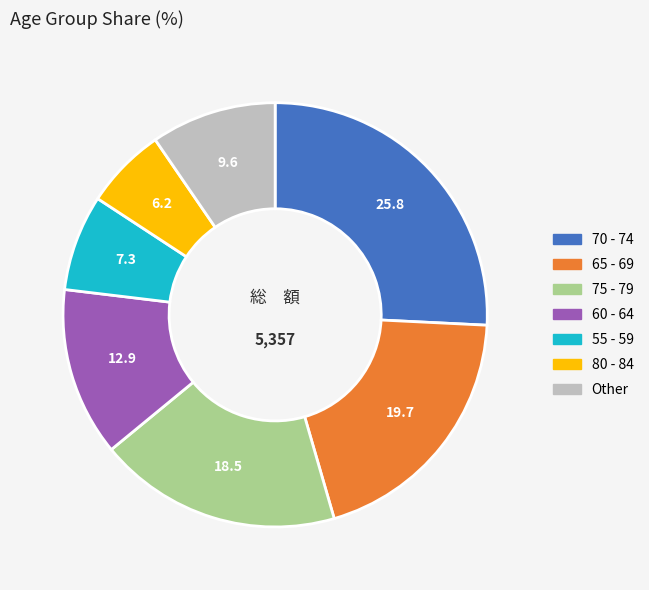

Is there a majority slice in this chart?

No